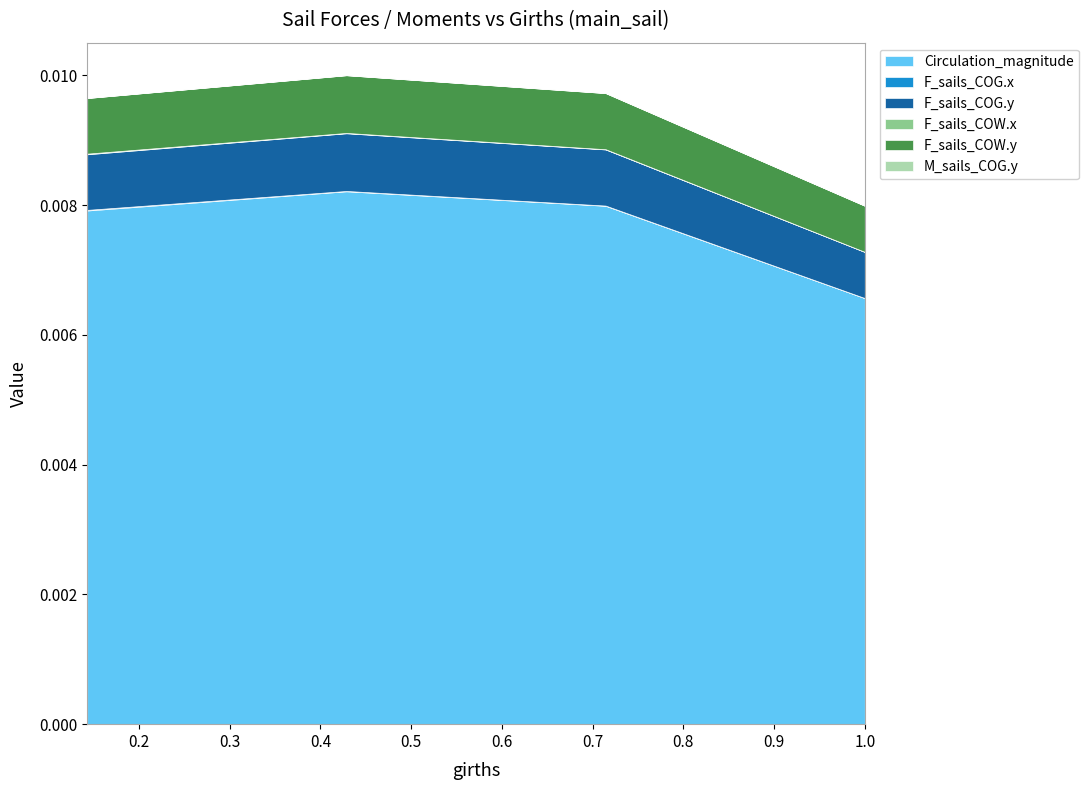

At how many categories does at least one series exceed 0?

4